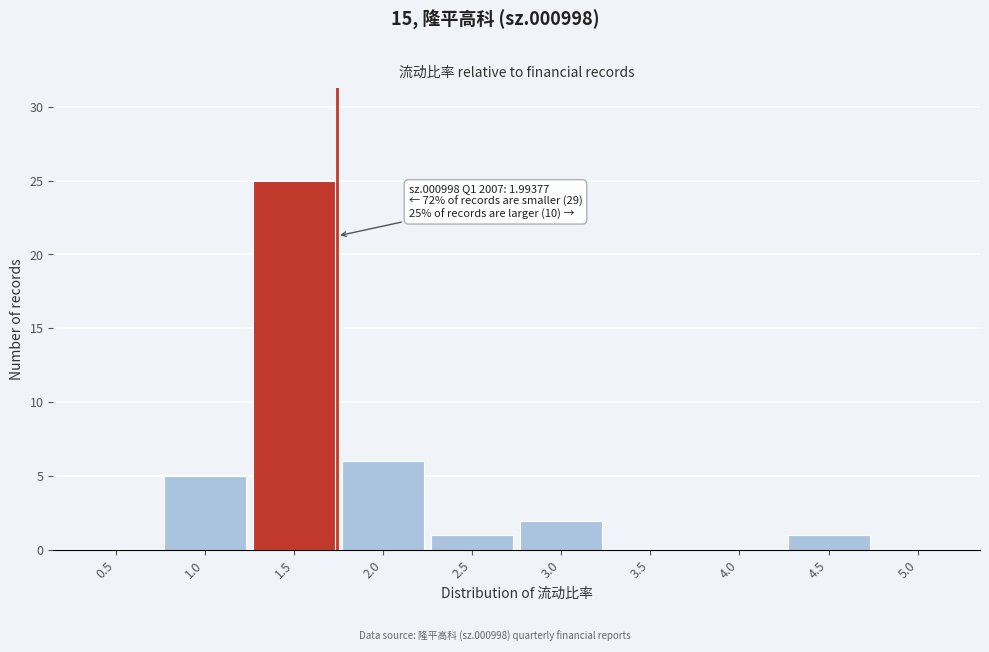

Reading right to left, extract all data points from this chart.

5.0=0	4.5=1	4.0=0	3.5=0	3.0=2	2.5=1	2.0=6	1.5=25	1.0=5	0.5=0